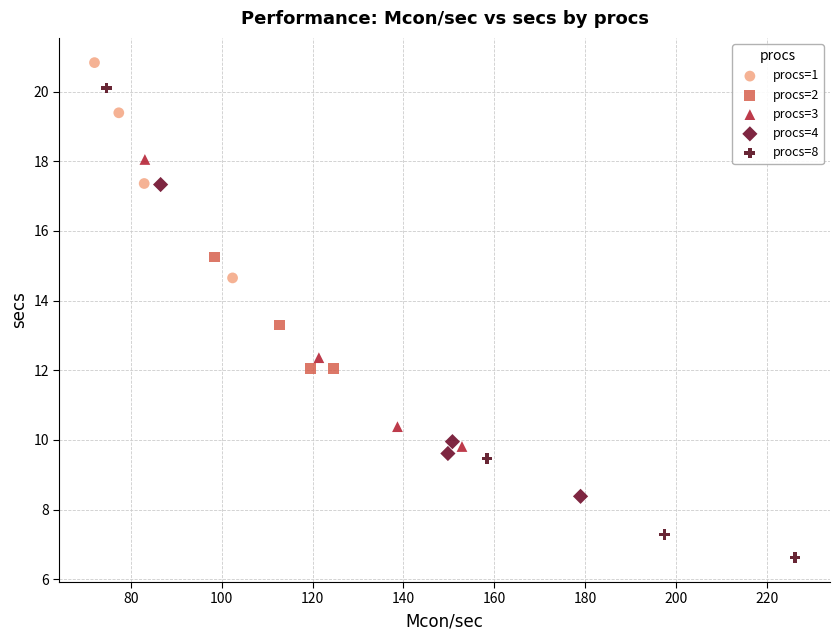

Which series reaches the maximum Y coordinate?

procs=1